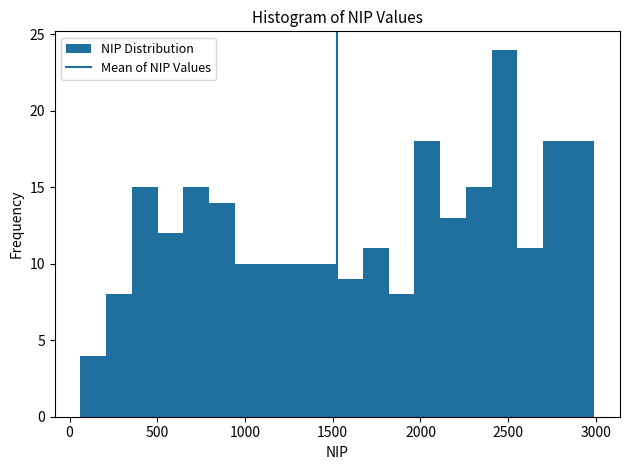

Read against the x-axis, roughly where is the centre of the tallest bar?

2500